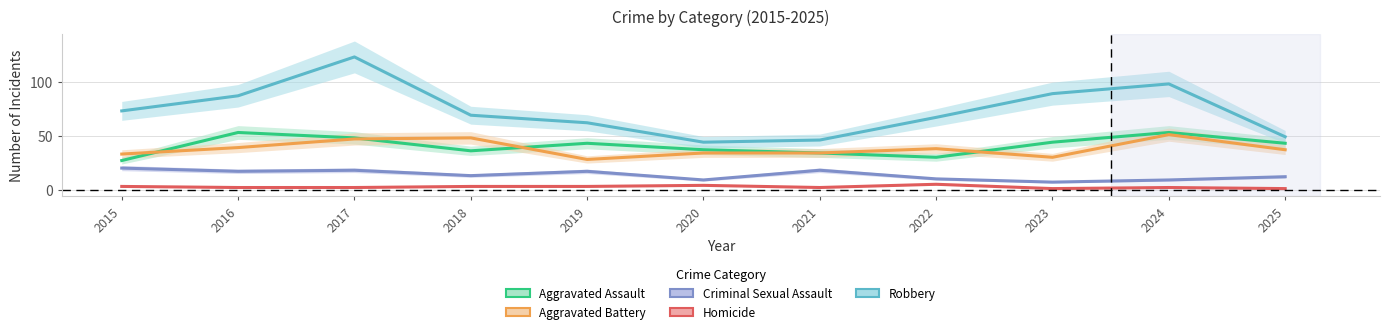

At how many categories does at least one series exceed 89?

2